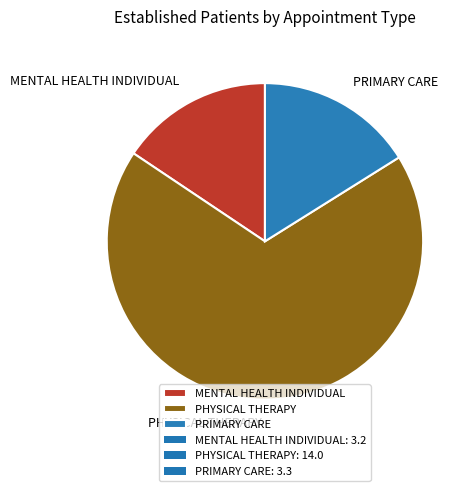

Which category accounts for the majority?

PHYSICAL THERAPY